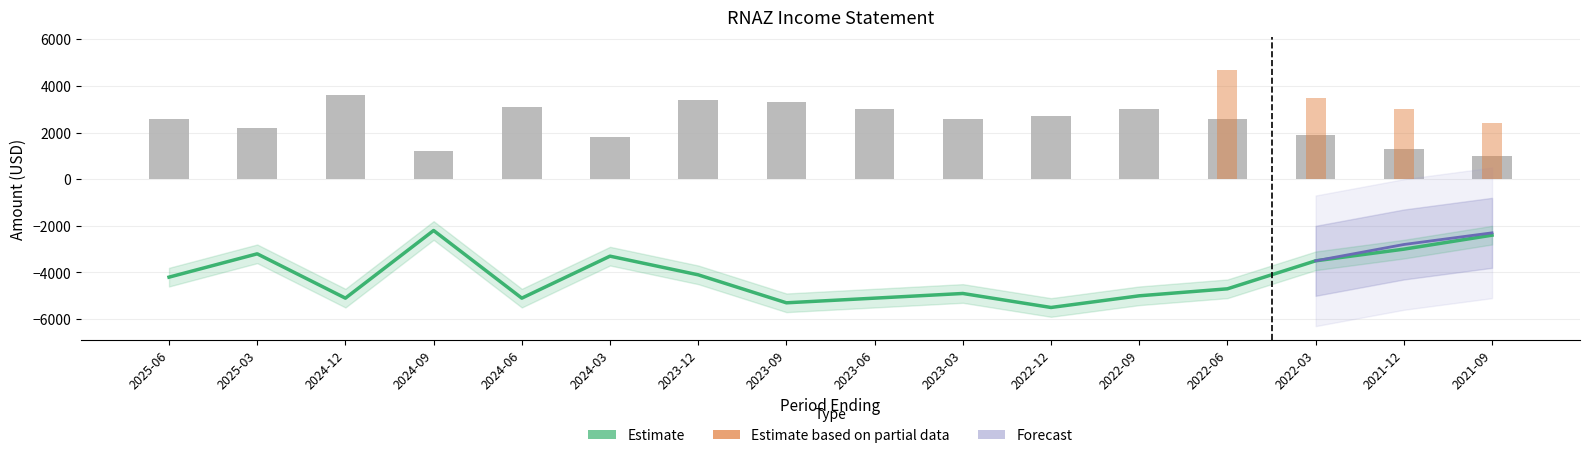

What is the value of the Research Development bar at the 16th from the left?

1000